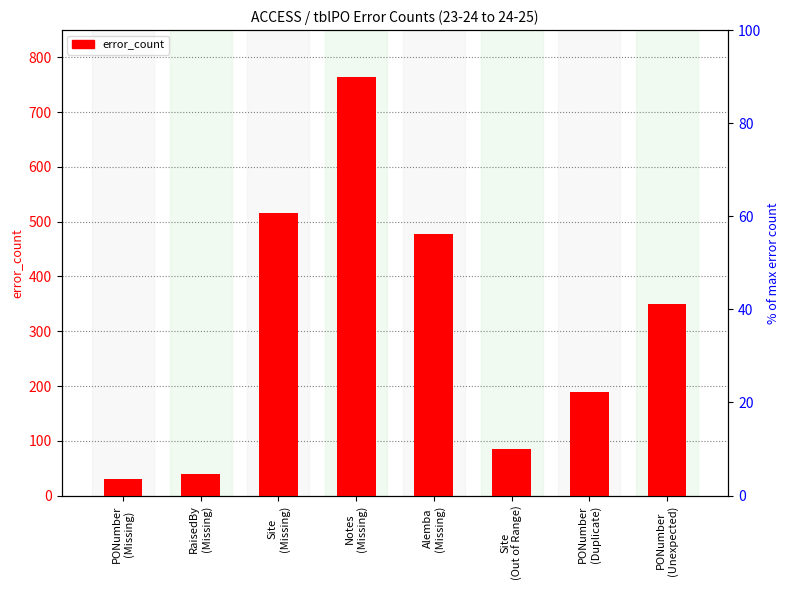

Reading right to left, what are all the values shown in this chart?

349	189	85	477	764	516	39	31